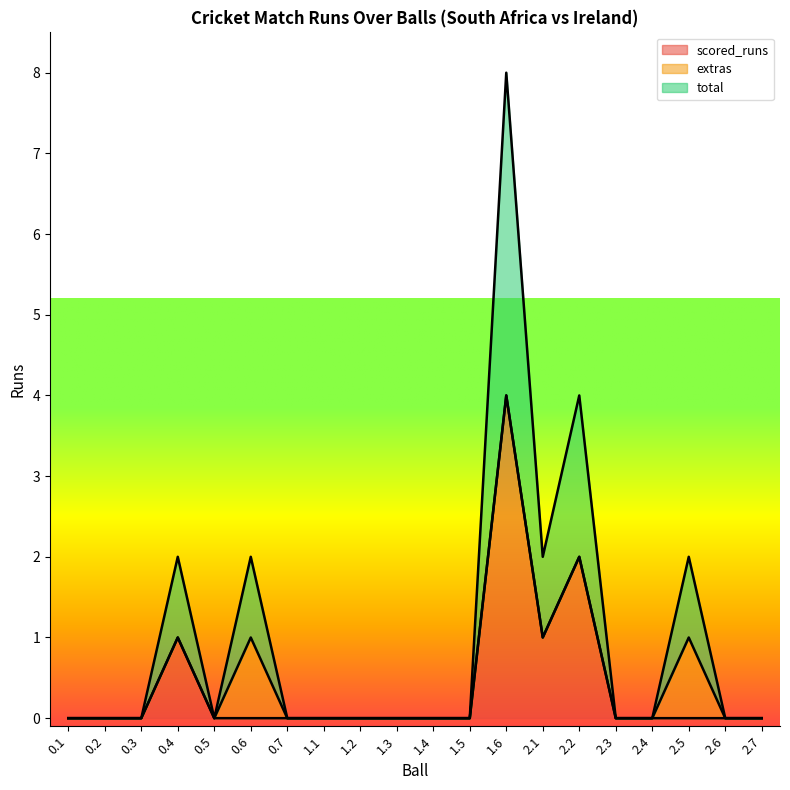

What position from the right is 0.2?

19